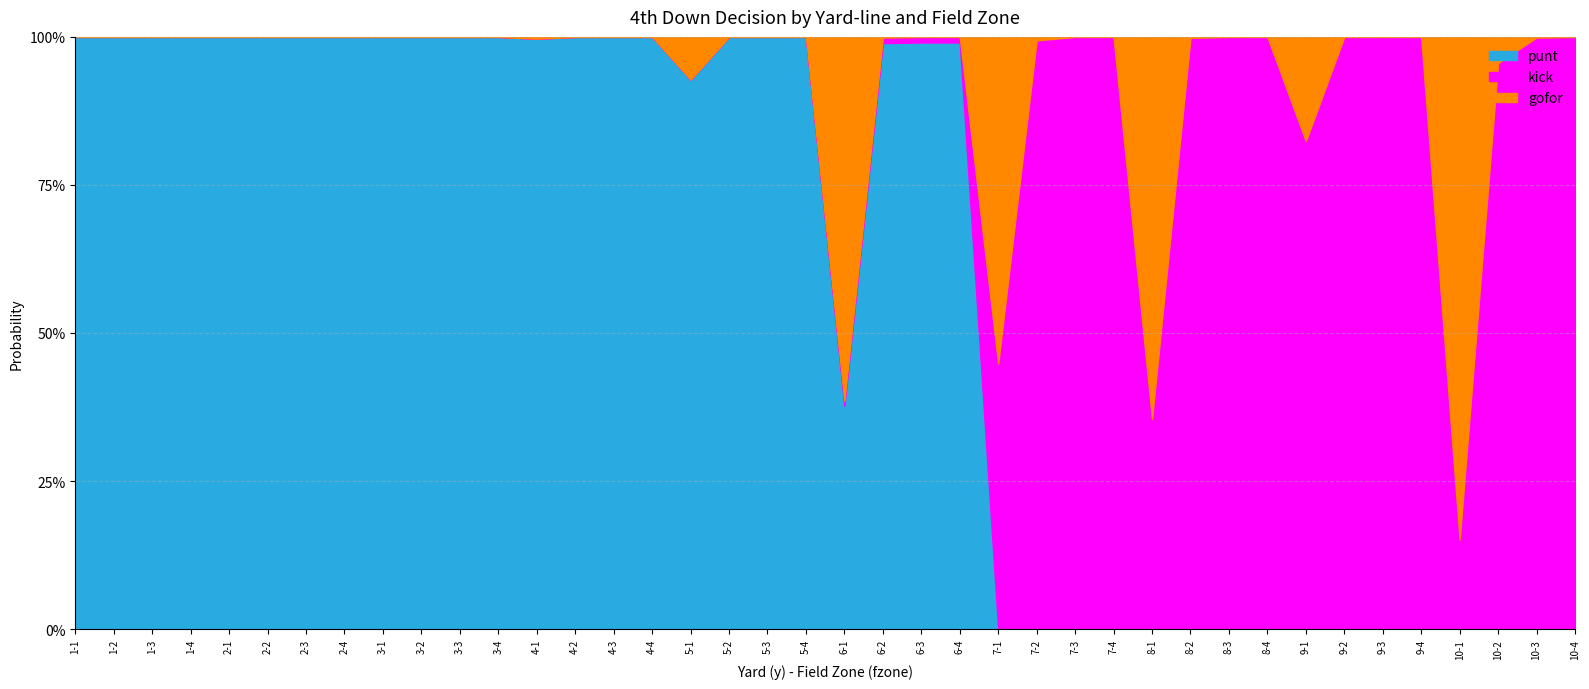

How many categories are shown in the chart?

40